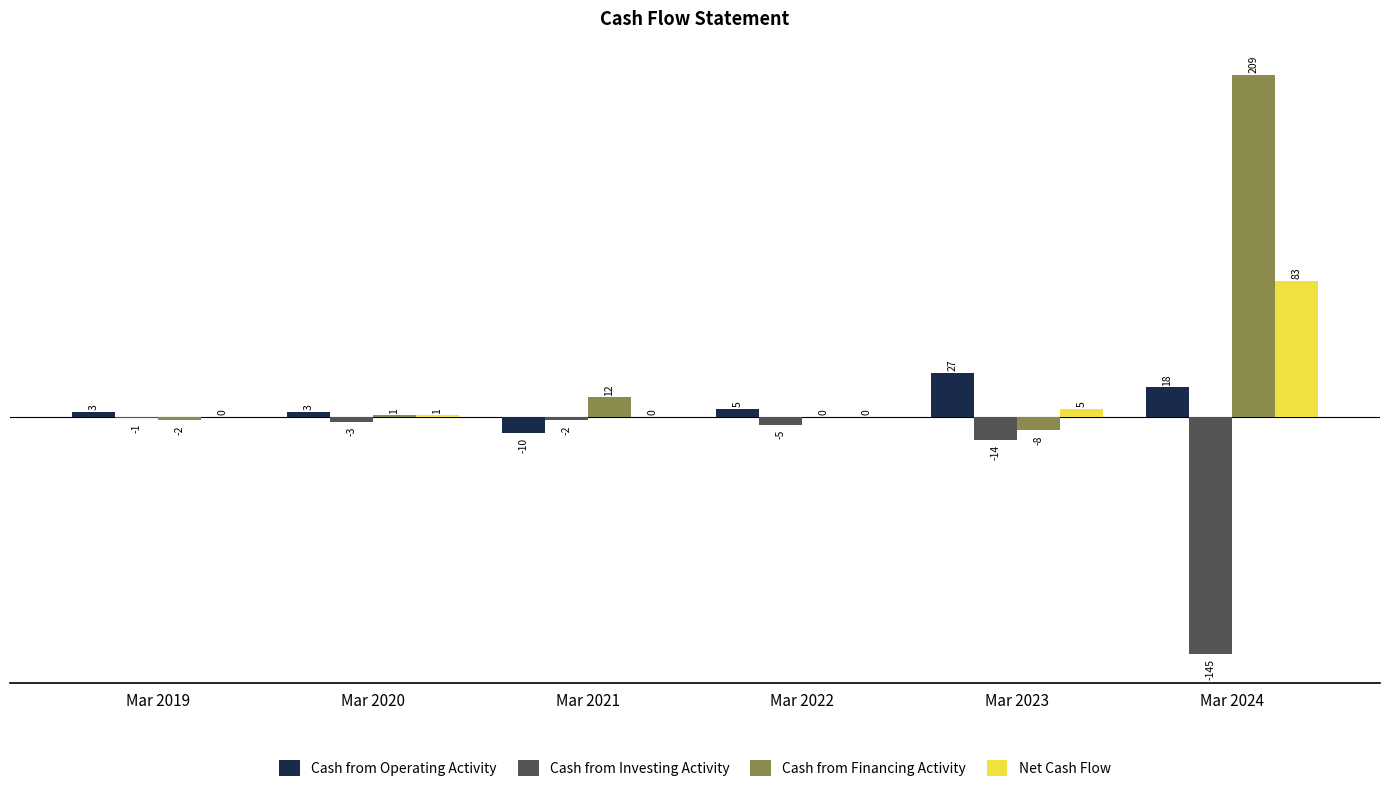

What are all the series names shown in the legend?

Cash from Operating Activity, Cash from Investing Activity, Cash from Financing Activity, Net Cash Flow